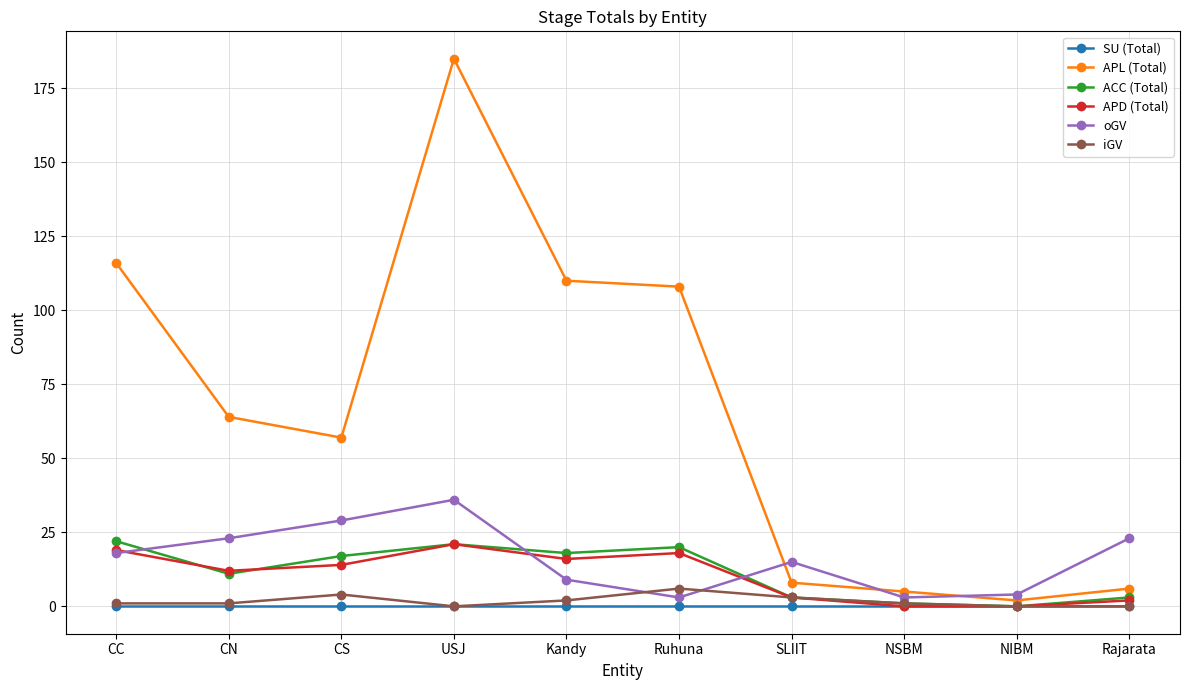

True or false: SU (Total) has a value of 0 at CC.

True